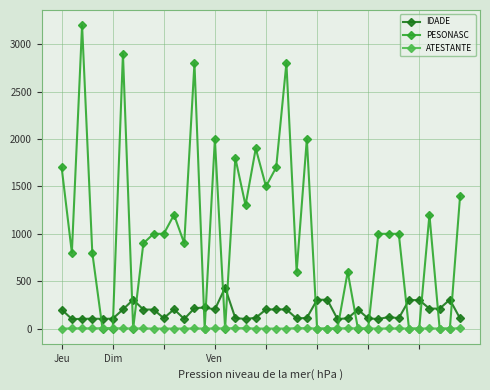

True or false: ATESTANTE and IDADE intersect in this chart.

False